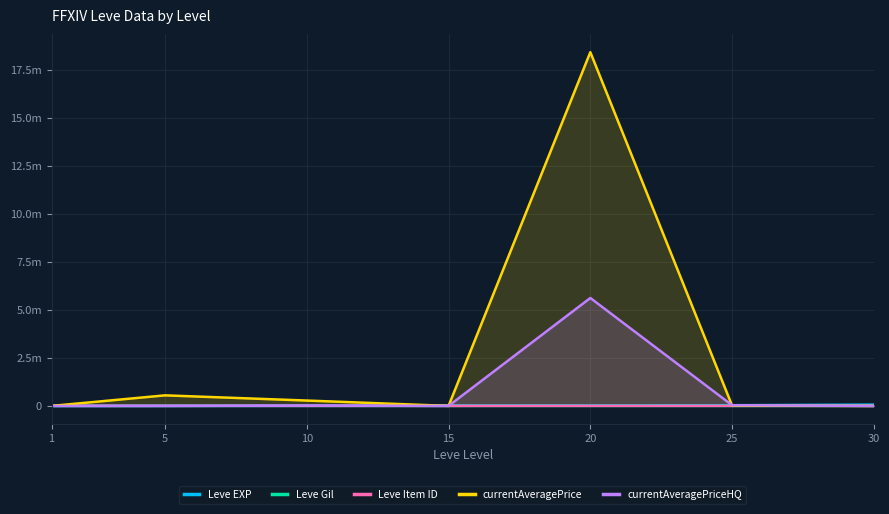

Reading right to left, transcribe all the data shown in this chart.

Leve EXP: 30=67730.0	25=36390.0	20=21600.0	15=24790.0	10=9990.0	5=3600.0	1=630.0
Leve Gil: 30=463.0	25=485.0	20=290.0	15=529.0	10=293.0	5=139.0	1=113.0
Leve Item ID: 30=2737.0	25=4222.0	20=4209.0	15=2685.0	10=4309.0	5=4197.0	1=5062.0
currentAveragePrice: 30=0.0	25=13749.3	20=18411522.0	15=750.0	10=279631.4	5=549998.0	1=128.1
currentAveragePriceHQ: 30=0.0	25=34833.3	20=5617283.0	15=1000.0	10=19994.0	5=0.0	1=255.8